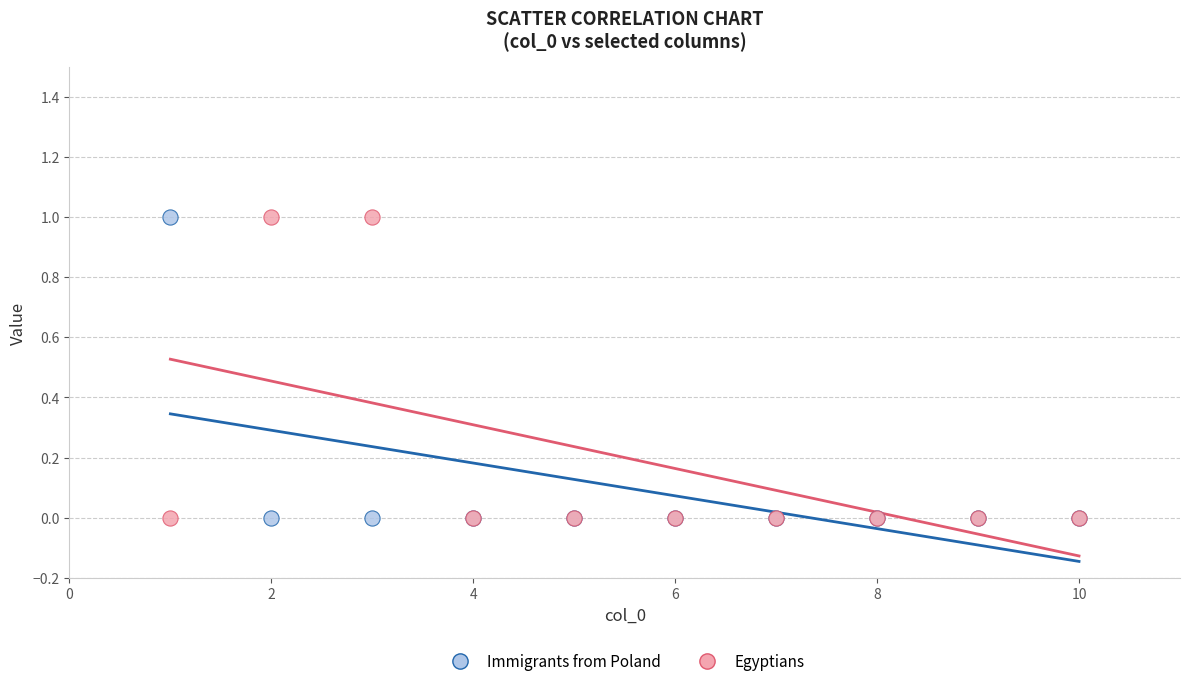

What is the X range (max minus min) for the scatter plot?

9